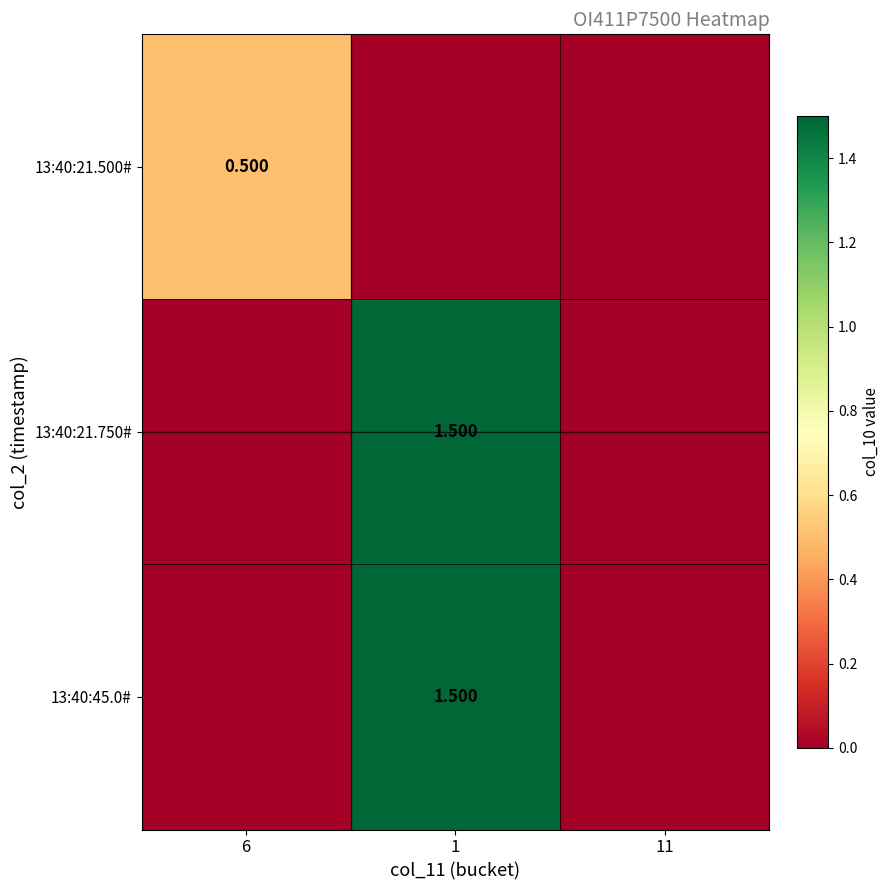

Which label corresponds to the largest value in the chart?

1